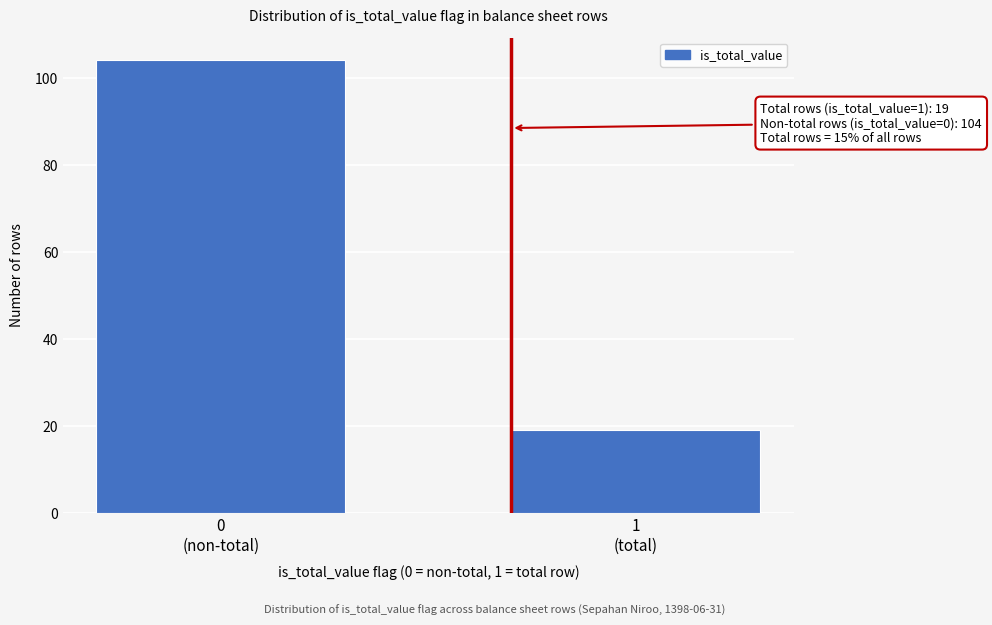

Reading left to right, what are all the values shown in this chart?

104	19